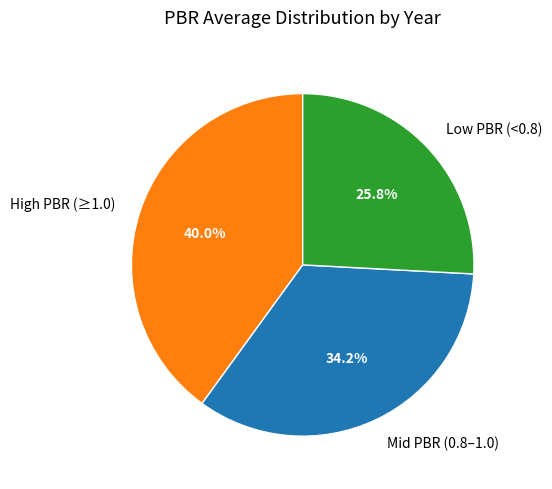

What is the largest slice in the pie chart?

High PBR (≥1.0)